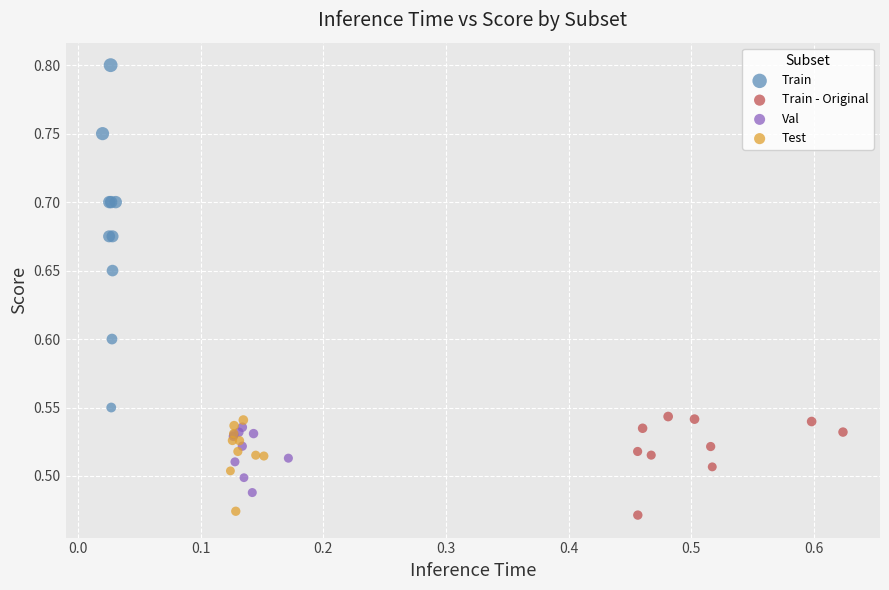

Which series contains the highest Y value?

Train